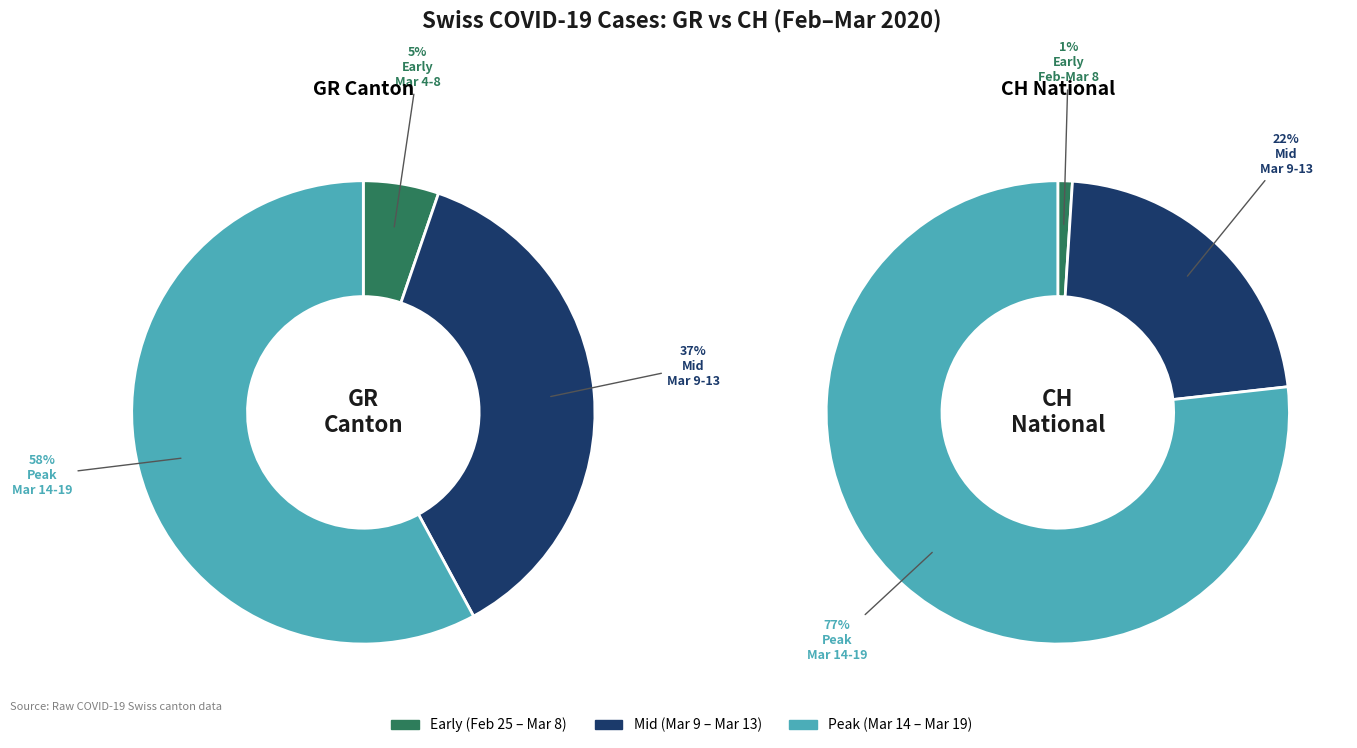

Which series has the widest spread of values?

CH